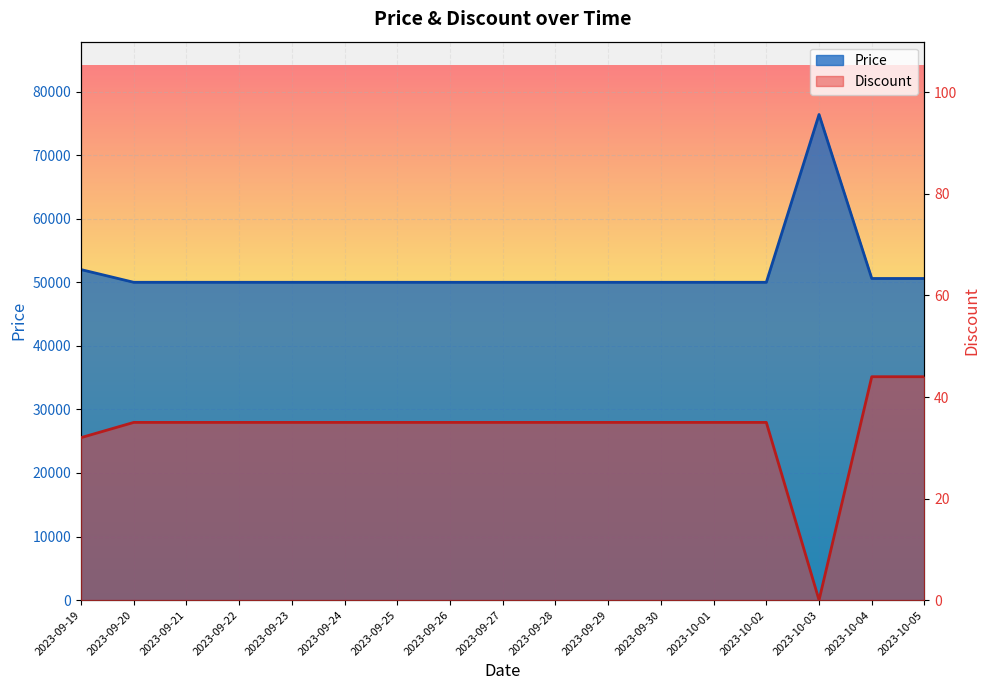

How many lines are shown in the chart?

2